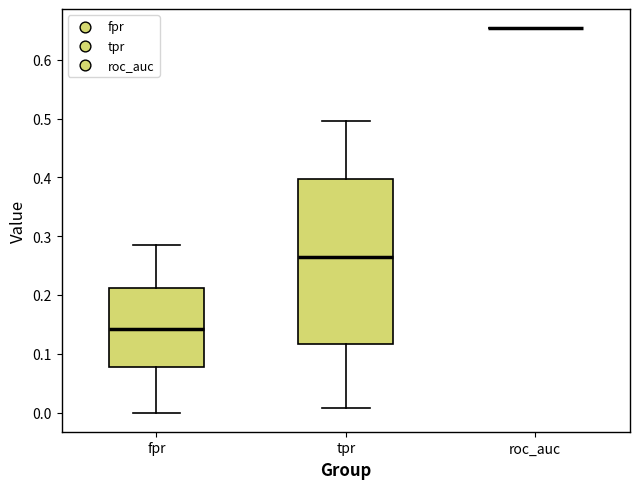

Reading left to right, read every box against the y-axis: the position of its median line, the range the box covers, and the ends of its whiskers. The values are not printed on the chart, so give them approximately, as read against the axis.

fpr: median 0.14, box 0.08 to 0.21, whiskers 0.00 to 0.29
tpr: median 0.26, box 0.12 to 0.40, whiskers 0.01 to 0.50
roc_auc: box collapsed to a line at 0.65, whiskers 0.65 to 0.65